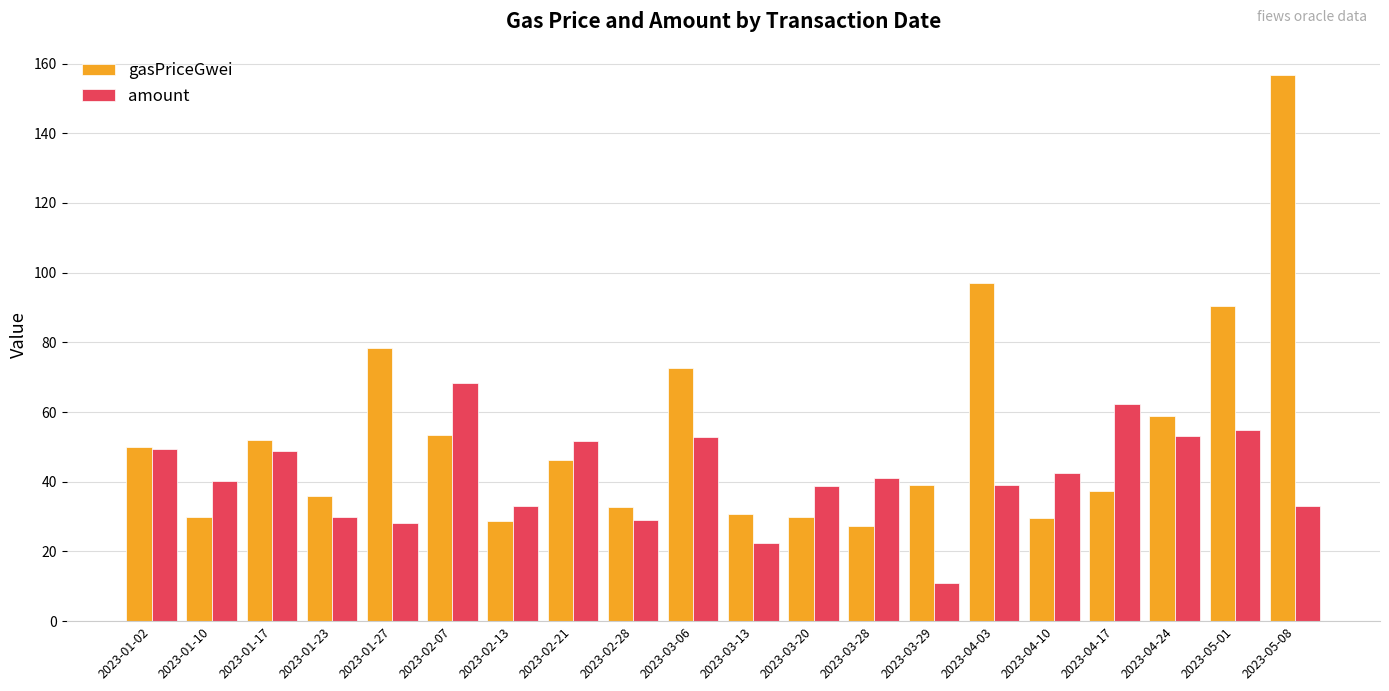

Is it true that gasPriceGwei equals 149.1 at 2023-05-01?

False